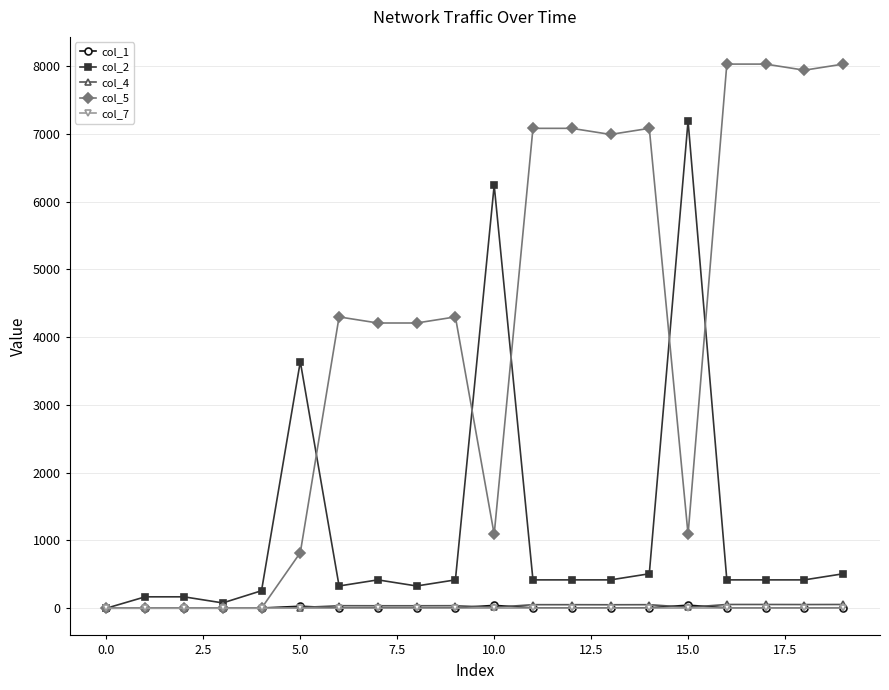

What is the greatest value displayed?

8028